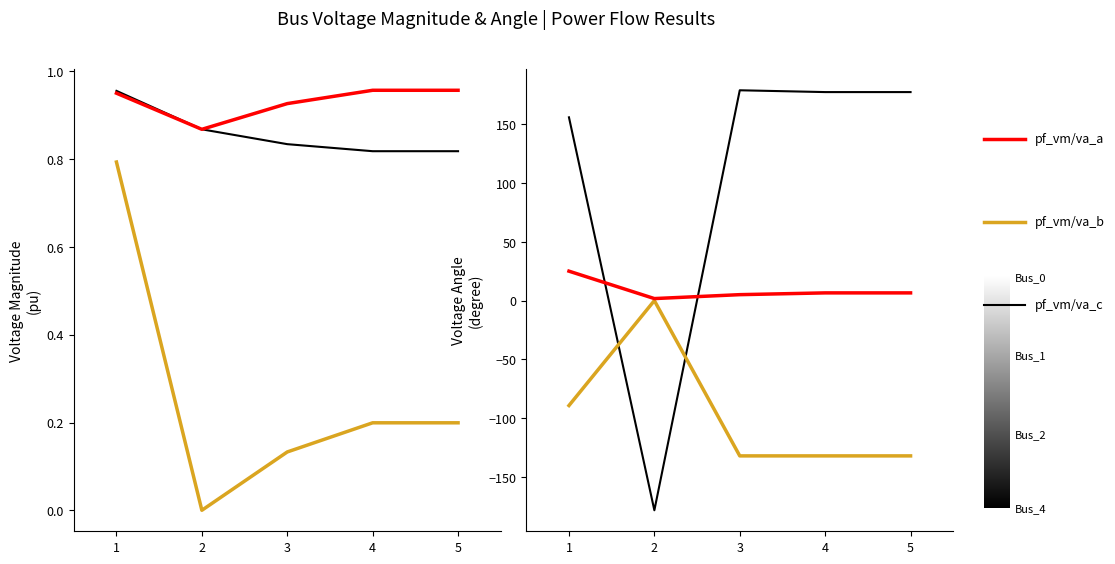

At which category does pf_va_c_degree reach its first local valley?

2